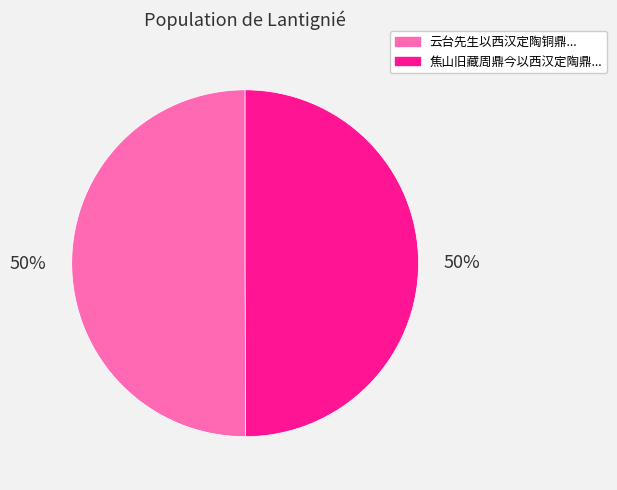

To the nearest percent, what is the average slice percentage?

50%